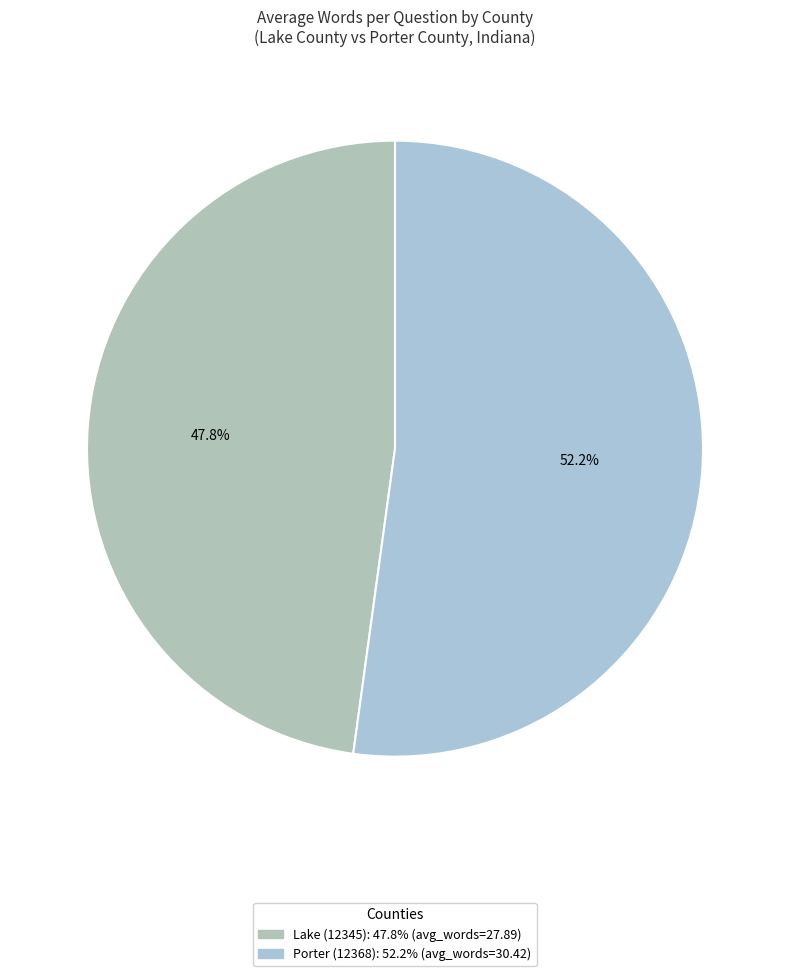

What is the majority slice?

Porter (12368)